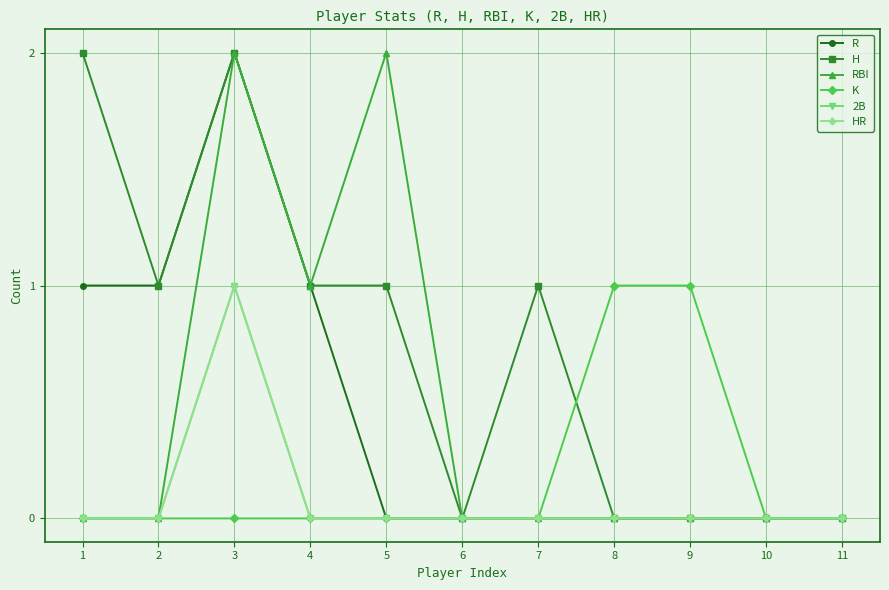

Does the chart have visible grid lines?

Yes